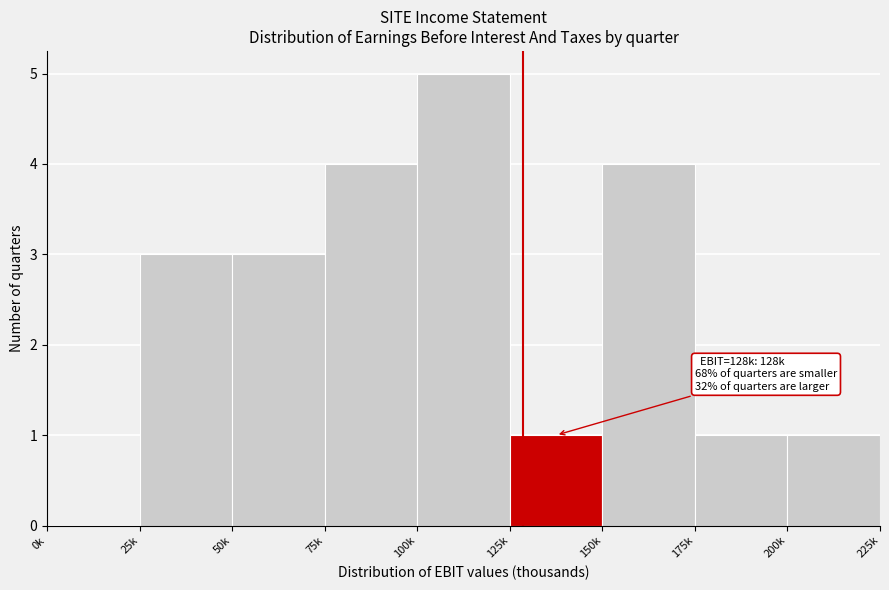

Reading left to right, transcribe all the data shown in this chart.

0k=0	25k=3	50k=3	75k=4	100k=5	125k=1	150k=4	175k=1	200k=1